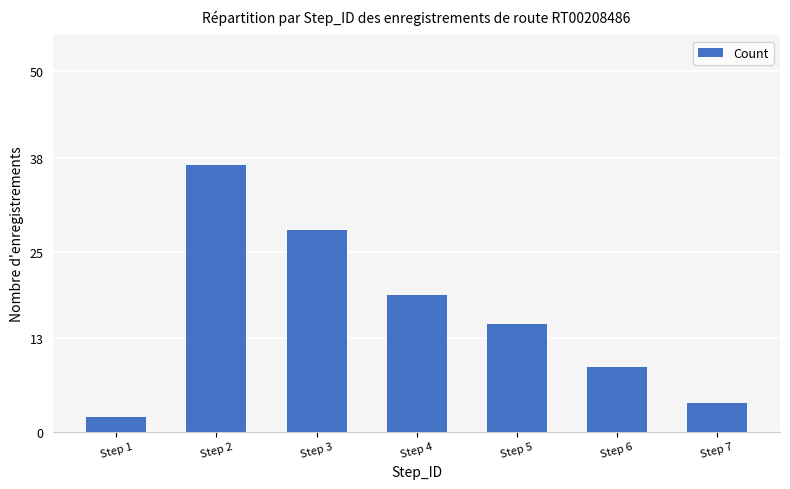

How many distinct data groups are displayed?

1